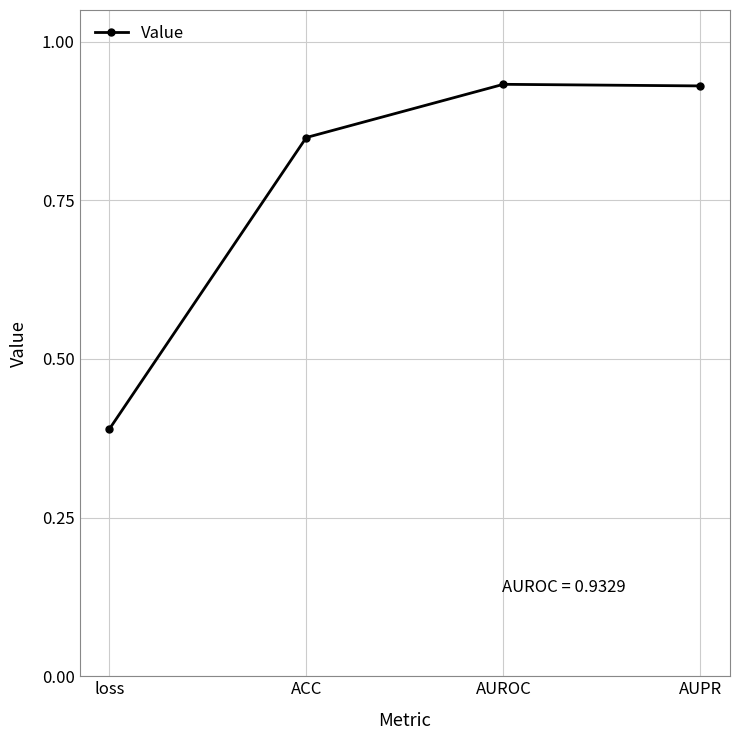

At which category does the chart reach its minimum across all series?

loss